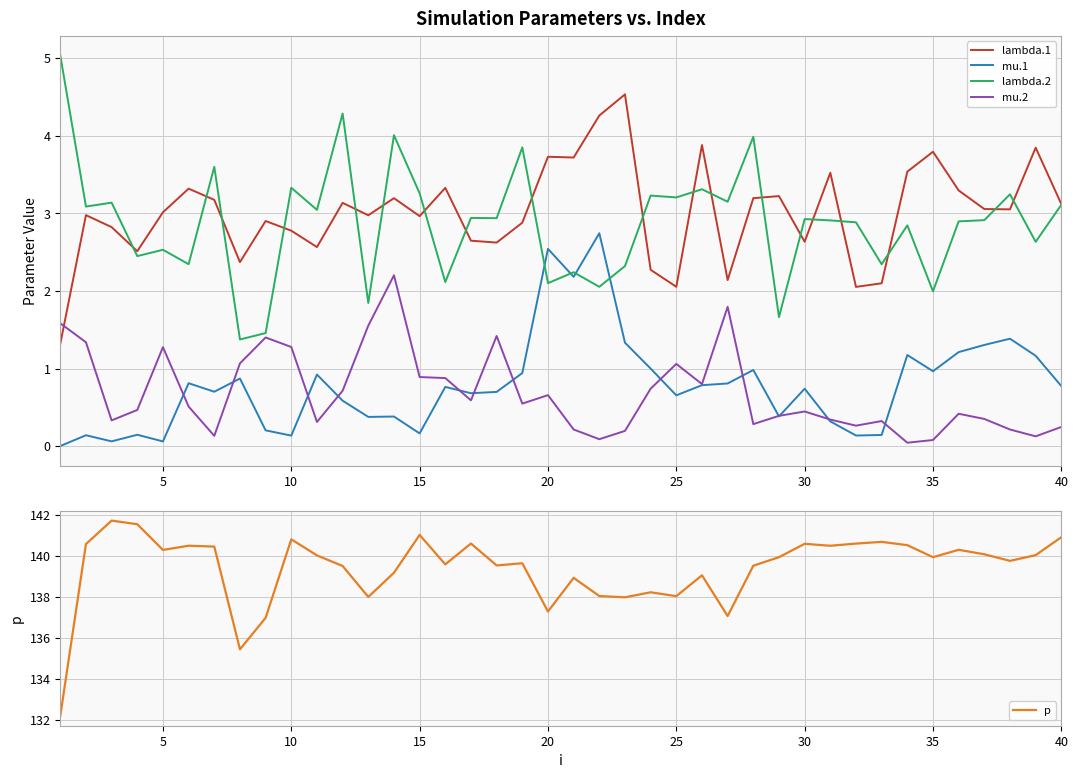

How many interior local valleys does the mu.1 series have?

12